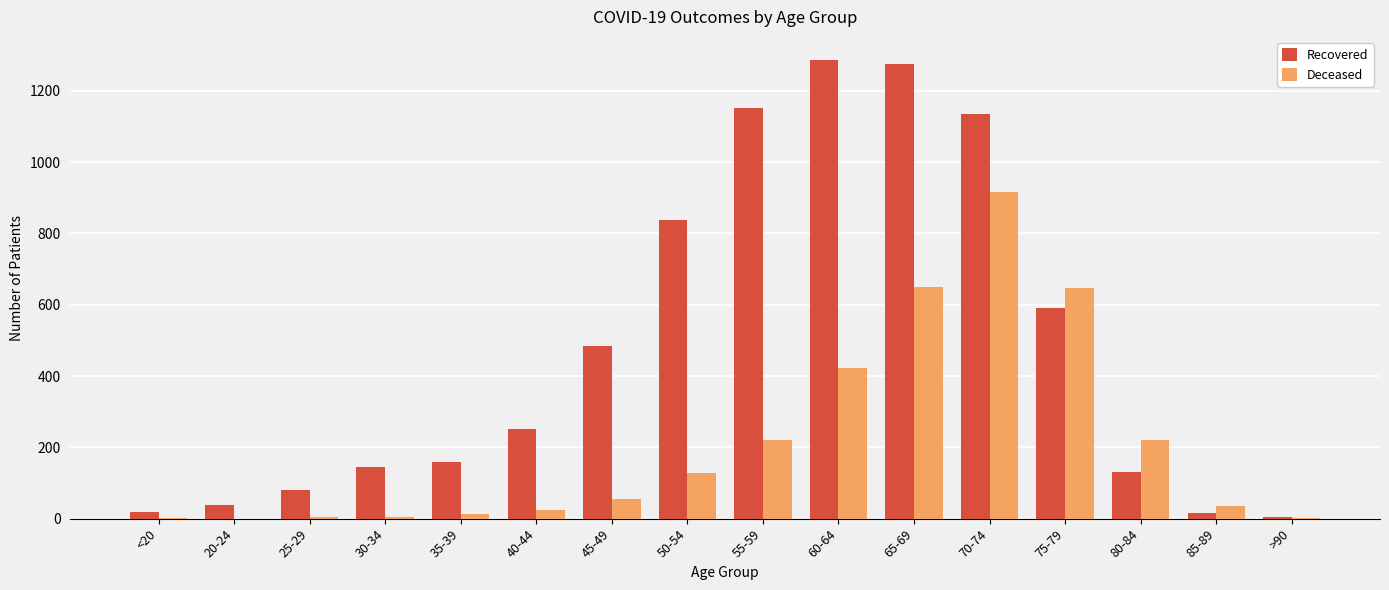

Which series has the largest total across all categories?

Recovered